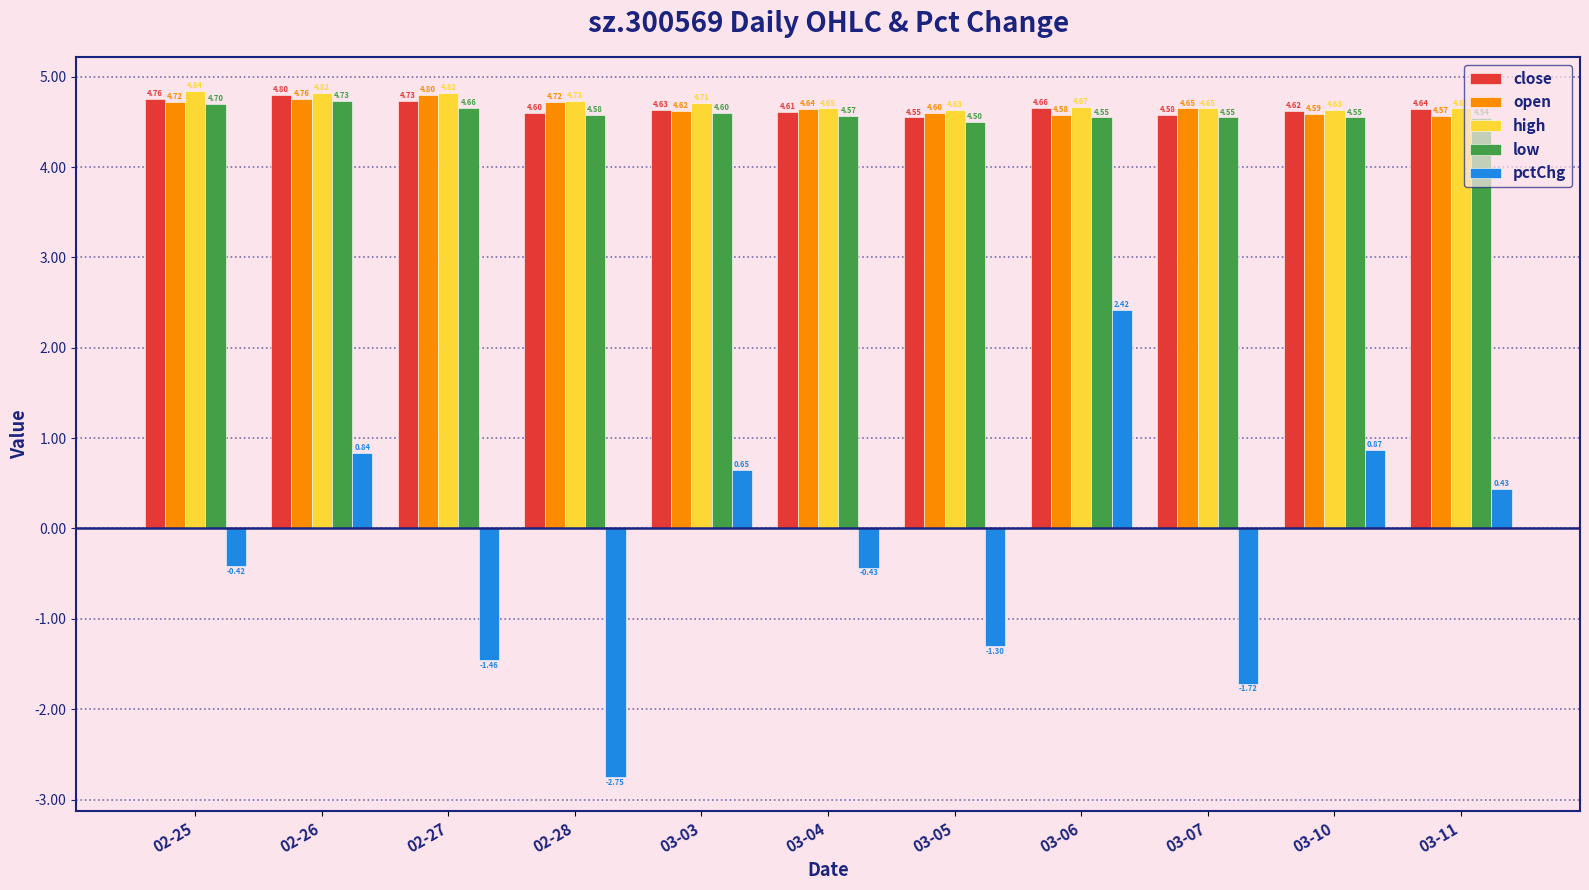

Where is low nearest to the value 4?

03-05